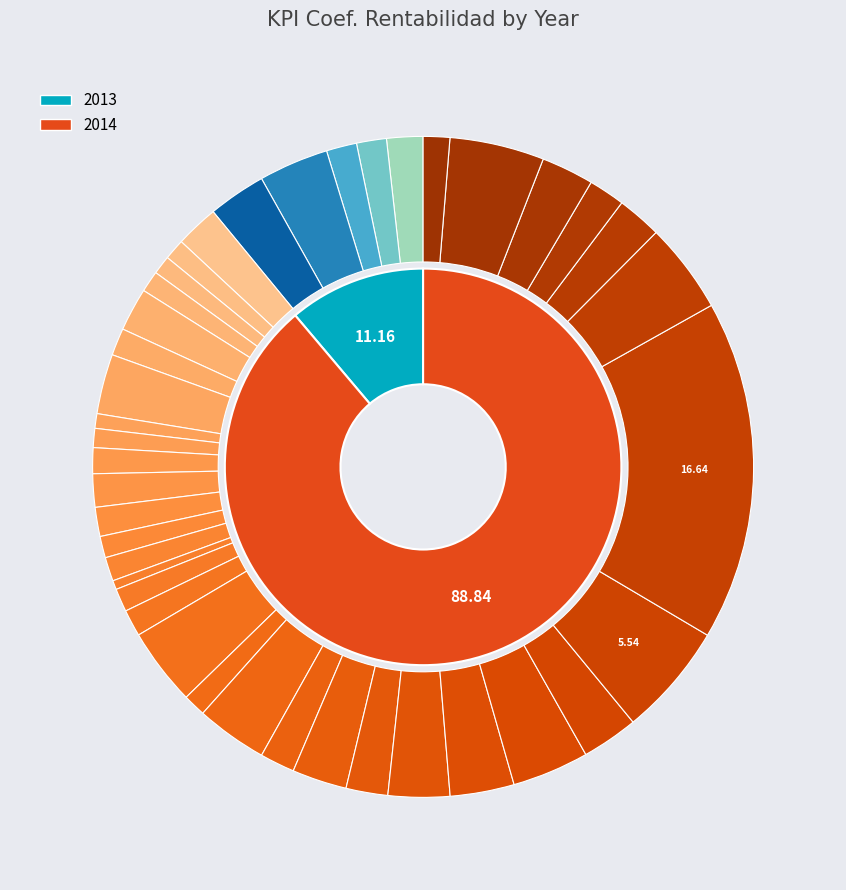

To the nearest percent, what is the difference between the 2014_3 and 2013_50 slice percentages?

1%